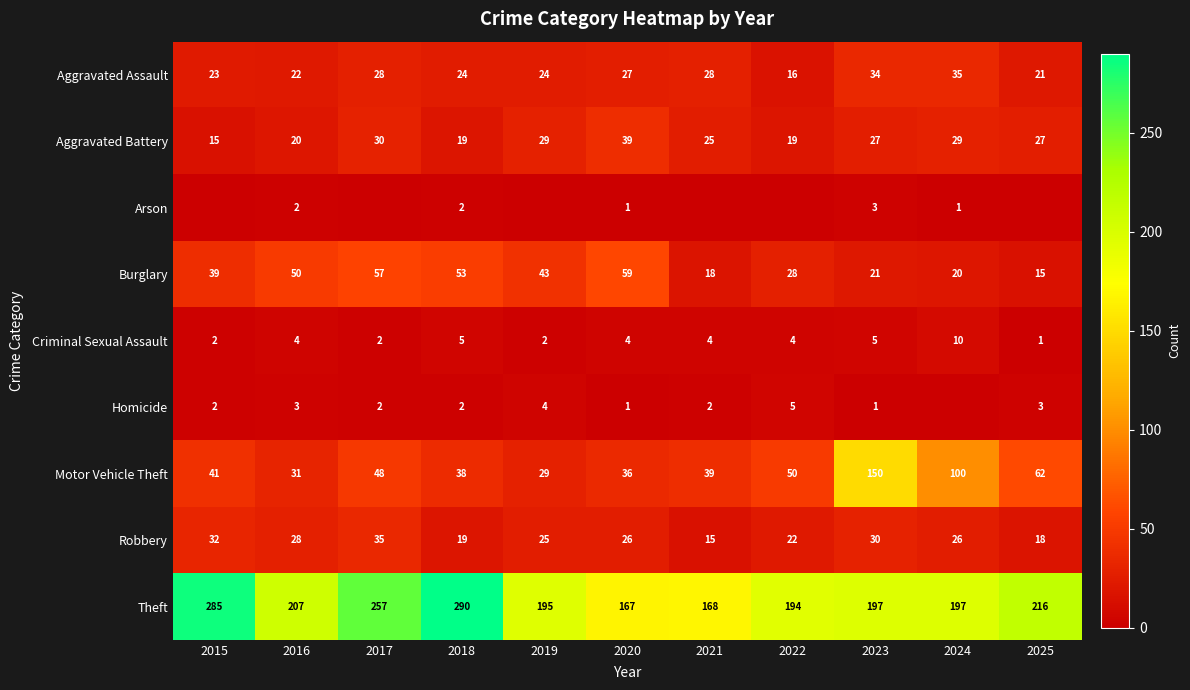

What is the difference between the Aggravated Assault values at 2018 and 2022?

8